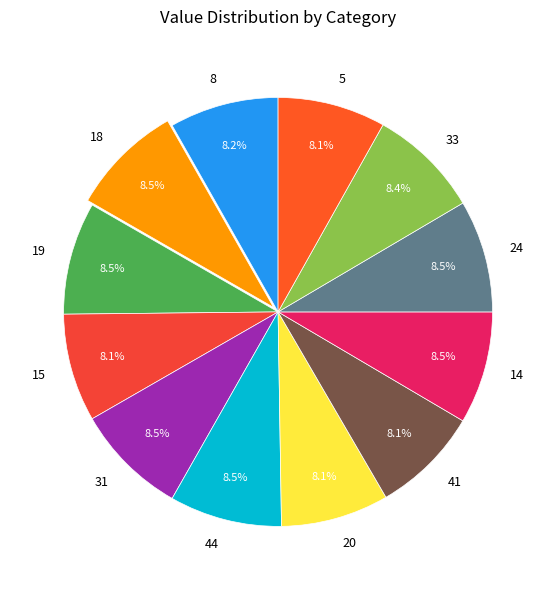

Which slice is the smallest?

15